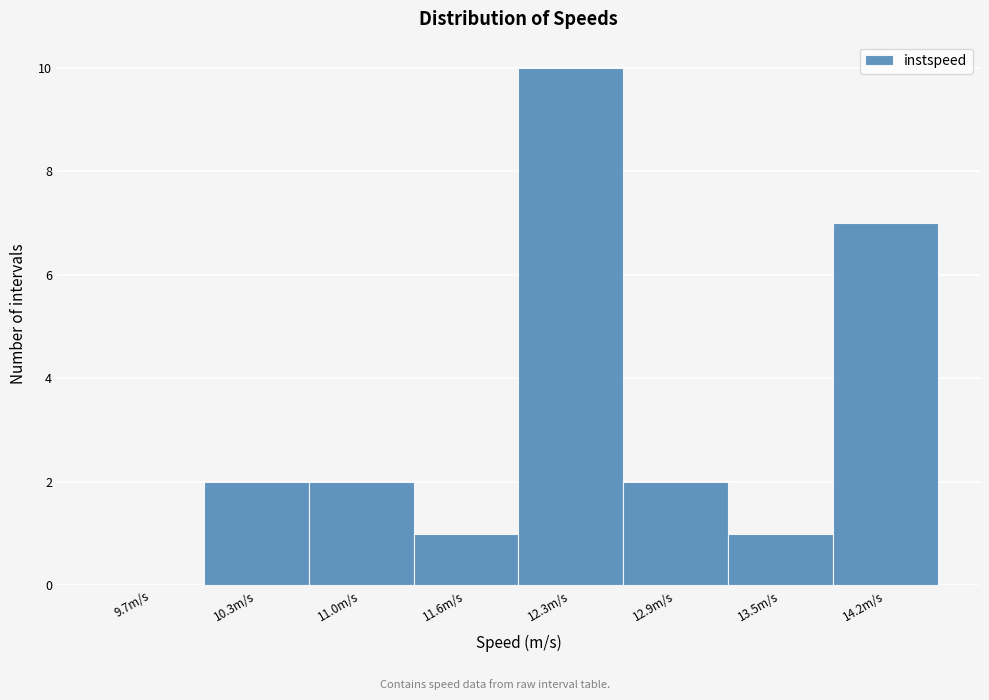

Reading left to right, transcribe this chart: for each bar, give the range it covers on the x-axis and its height. Neither the bar edges nor the heights are printed on the chart, so give them approximately, as read against the axes.

9.4 to 10.0: 0
10.0 to 10.6: 2
10.6 to 11.3: 2
11.3 to 11.9: 1
11.9 to 12.6: 10
12.6 to 13.2: 2
13.2 to 13.9: 1
13.9 to 14.5: 7